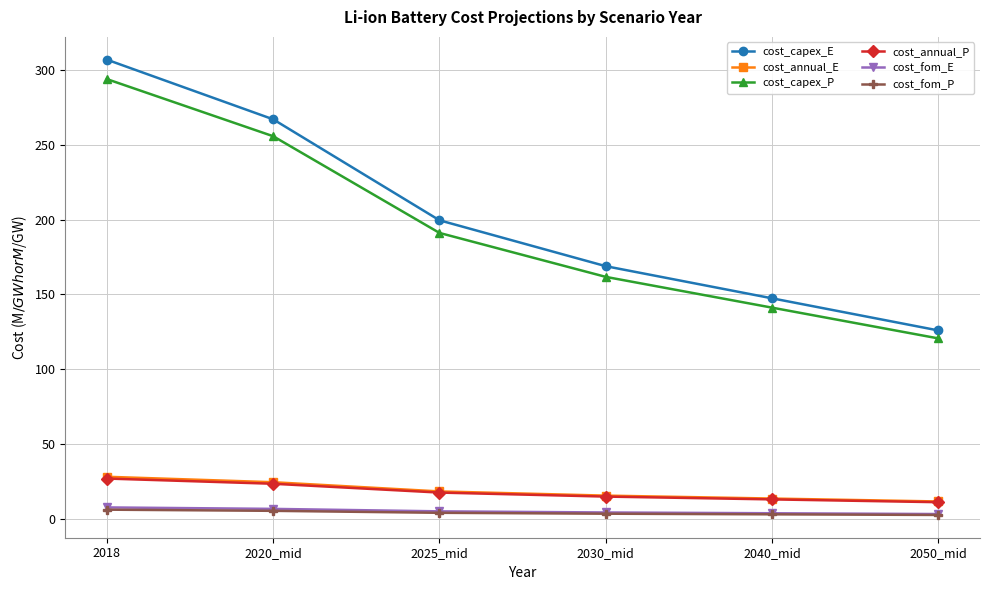

What value does the cost_annual_E series have at 2050_mid?

11.5